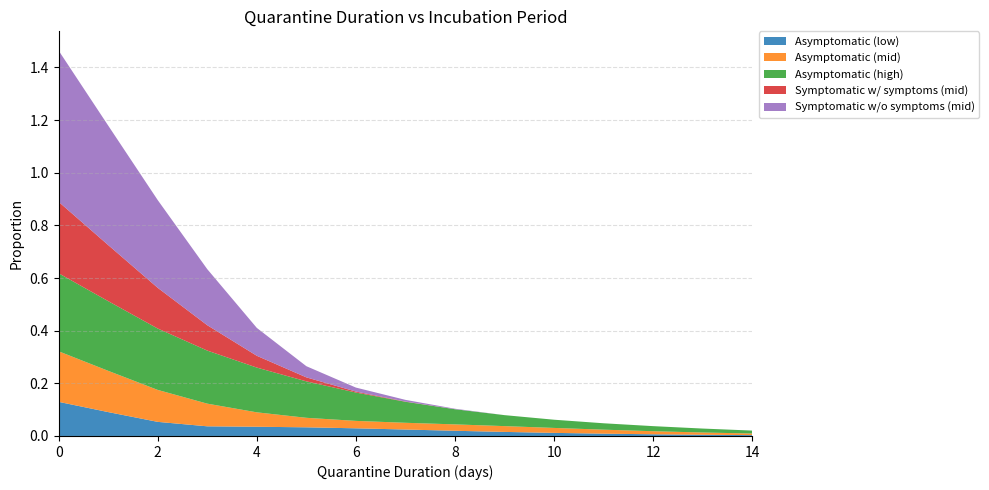

Reading left to right, list all the values displayed in this chart.

Asymptomatic (low): 0.1	0.1	0.1	0.0	0.0	0.0	0.0	0.0	0.0	0.0	0.0	0.0	0.0	0.0	0.0
Asymptomatic (mid): 0.2	0.2	0.1	0.1	0.1	0.0	0.0	0.0	0.0	0.0	0.0	0.0	0.0	0.0	0.0
Asymptomatic (high): 0.3	0.3	0.2	0.2	0.2	0.1	0.1	0.1	0.1	0.0	0.0	0.0	0.0	0.0	0.0
Symptomatic w/ symptoms (mid): 0.3	0.2	0.2	0.1	0.0	0.0	0.0	0.0	0.0	0.0	0.0	0.0	0.0	0.0	0.0
Symptomatic w/o symptoms (mid): 0.6	0.5	0.3	0.2	0.1	0.0	0.0	0.0	0.0	0.0	0.0	0.0	0.0	0.0	0.0